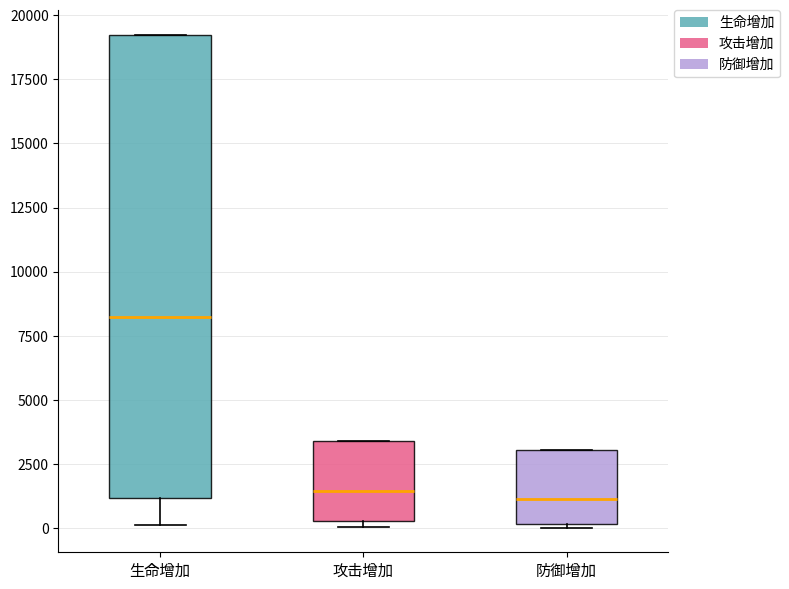

Where is the upper edge of the box for 攻击增加 on the y-axis? The values are not printed on the chart, so give them approximately, as read against the axis.

3500